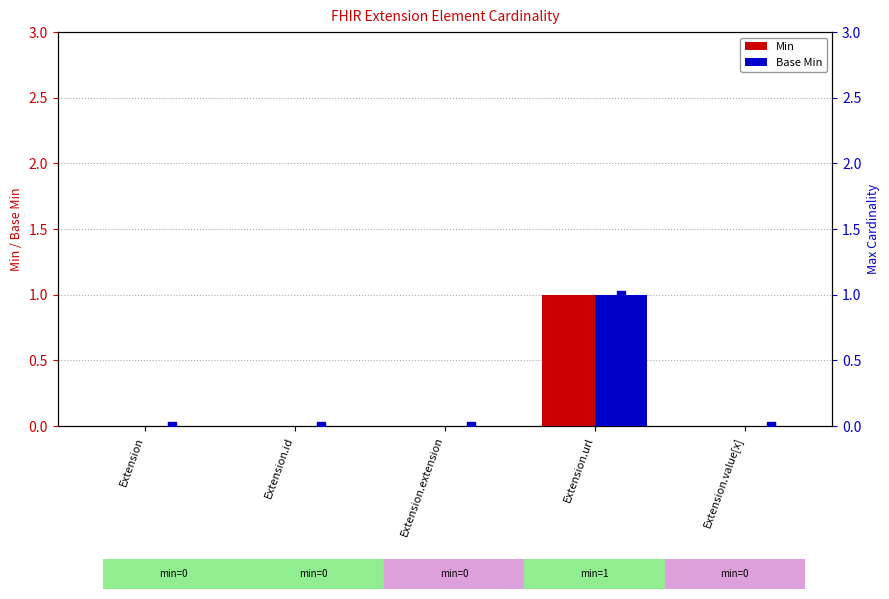

Is the value of Min at Extension.extension greater than the value of Base Min at Extension?

No